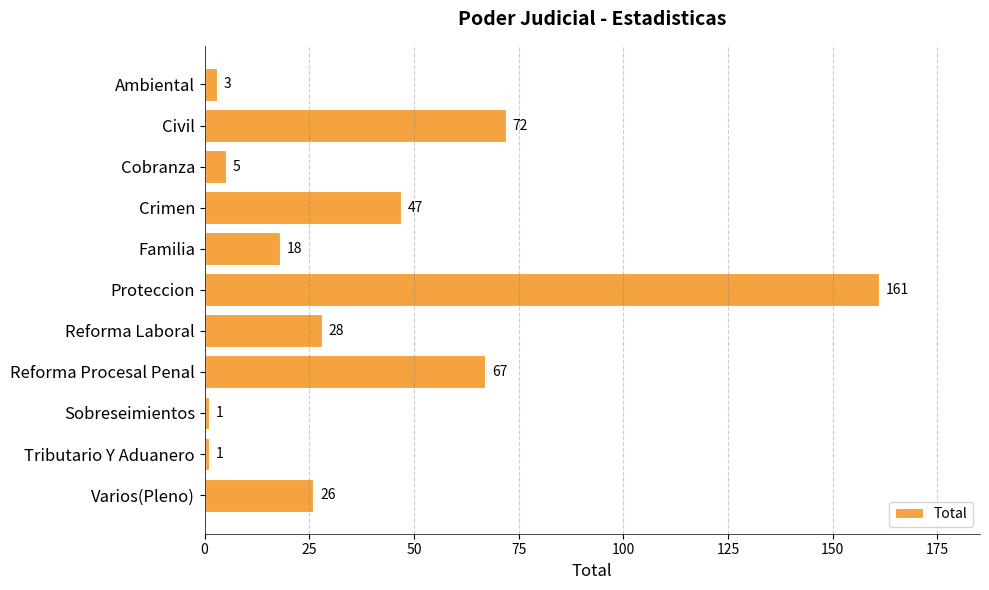

At which label is the value closest to 81?

Civil